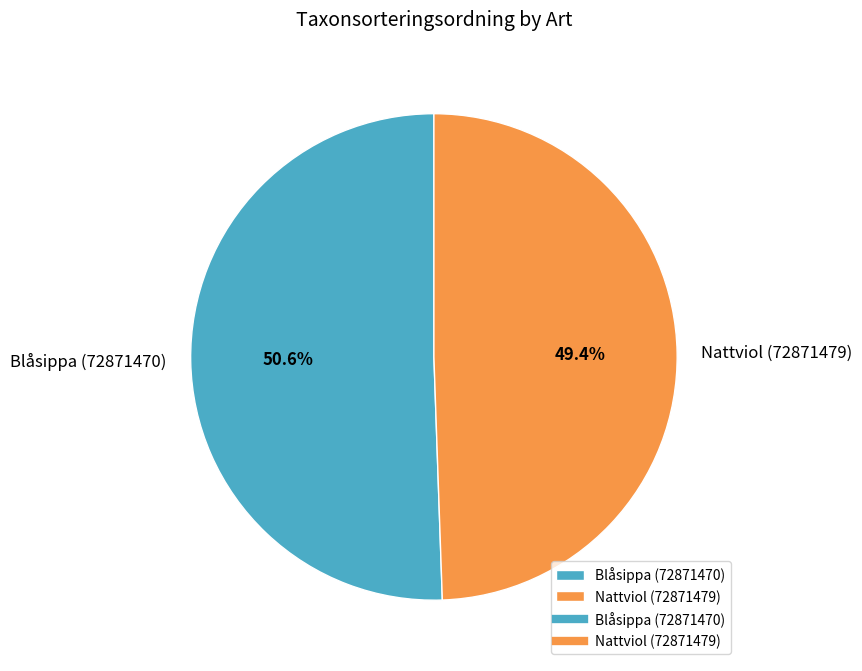

Which slice is the smallest?

Nattviol (72871479)